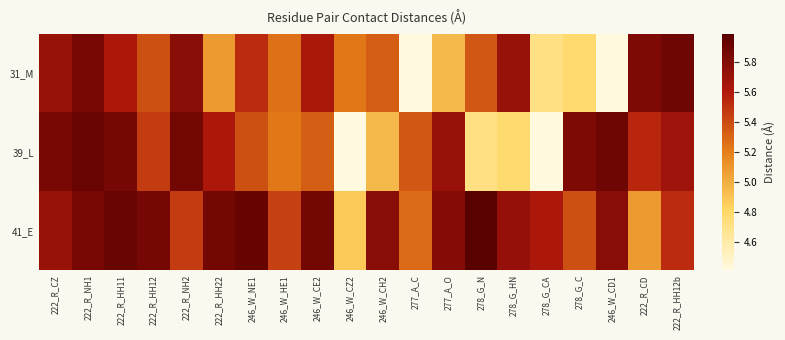

At 222_R_HH22, list the series in order from largest to smallest.

41_E, 39_L, 31_M